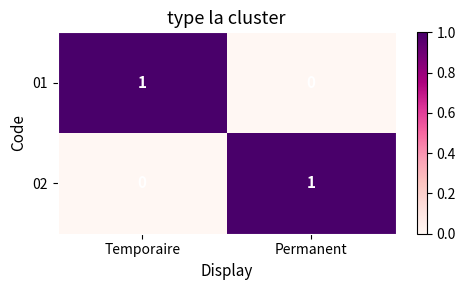

What is the difference between the highest and lowest values at Permanent?

1